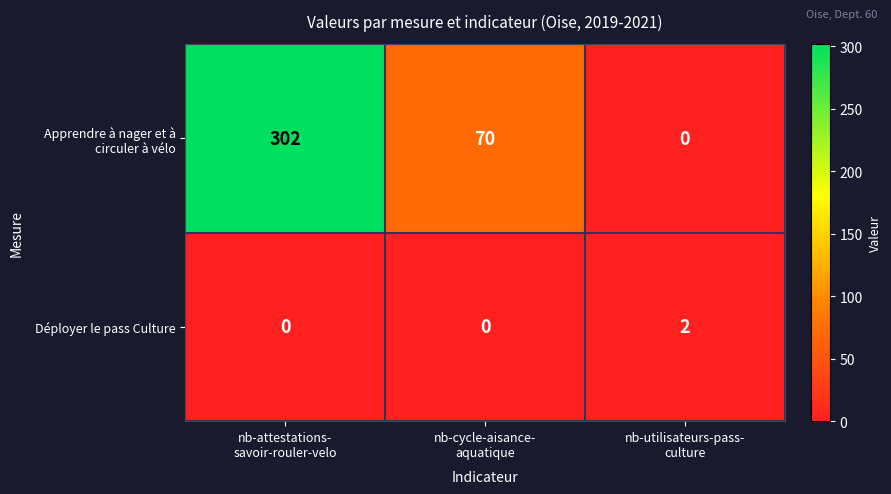

What is the maximum value shown in the chart?

302